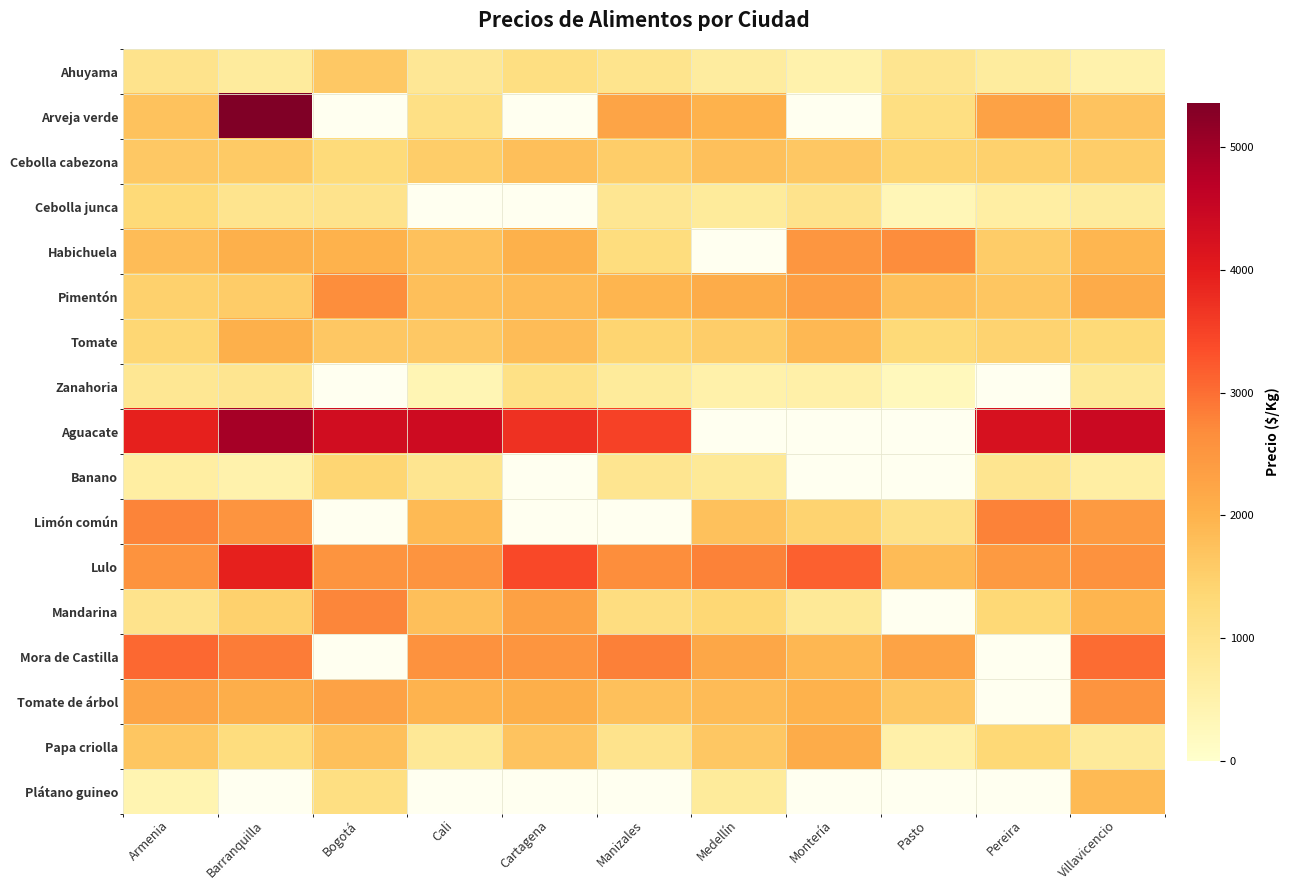

What is the difference between the highest and lowest values at Barranquilla?

4868.0